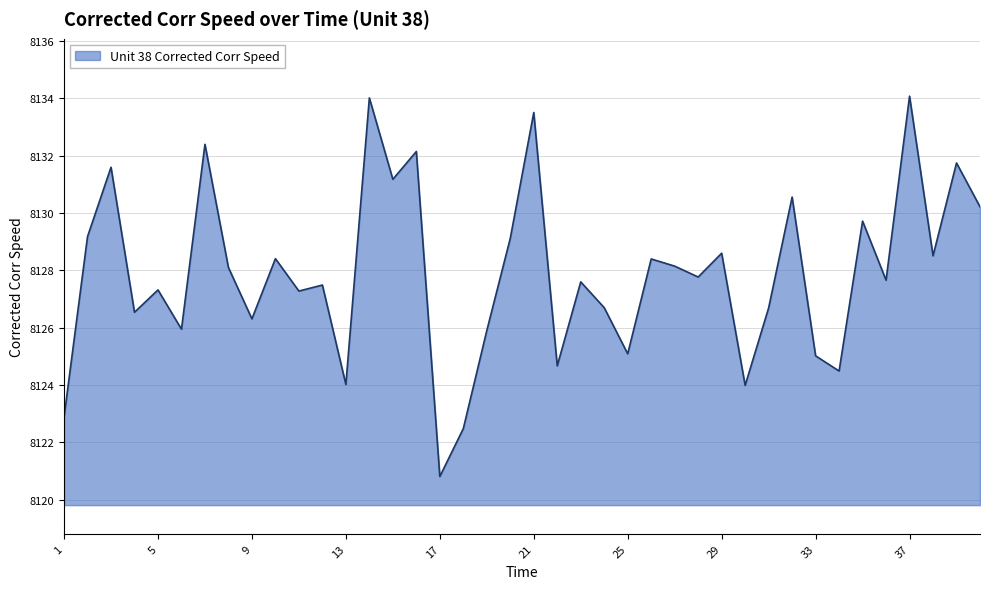

What is the smallest value displayed?

8120.8